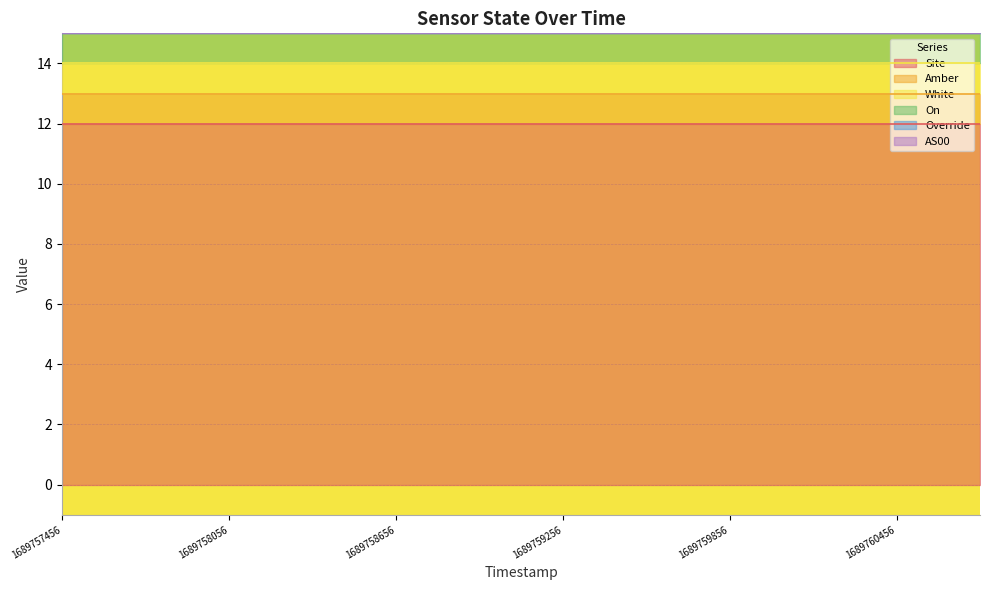

At which category does the chart reach its minimum across all series?

1689757456